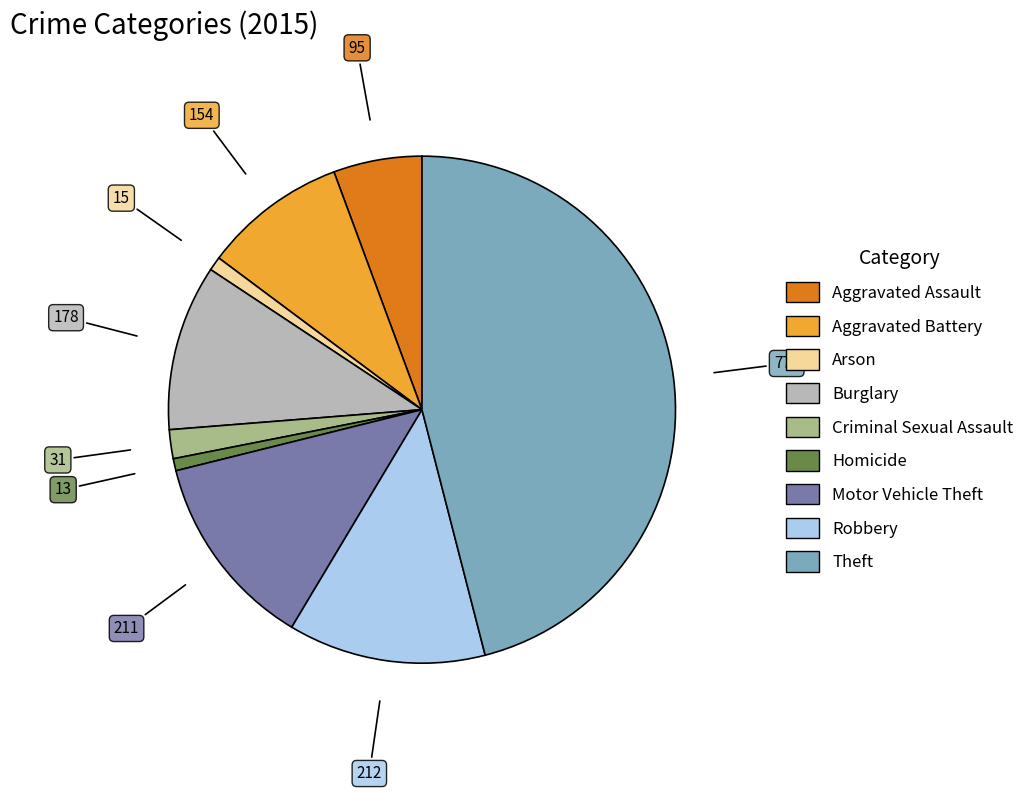

What is the ratio of the value at Burglary to the value at Robbery?

0.8